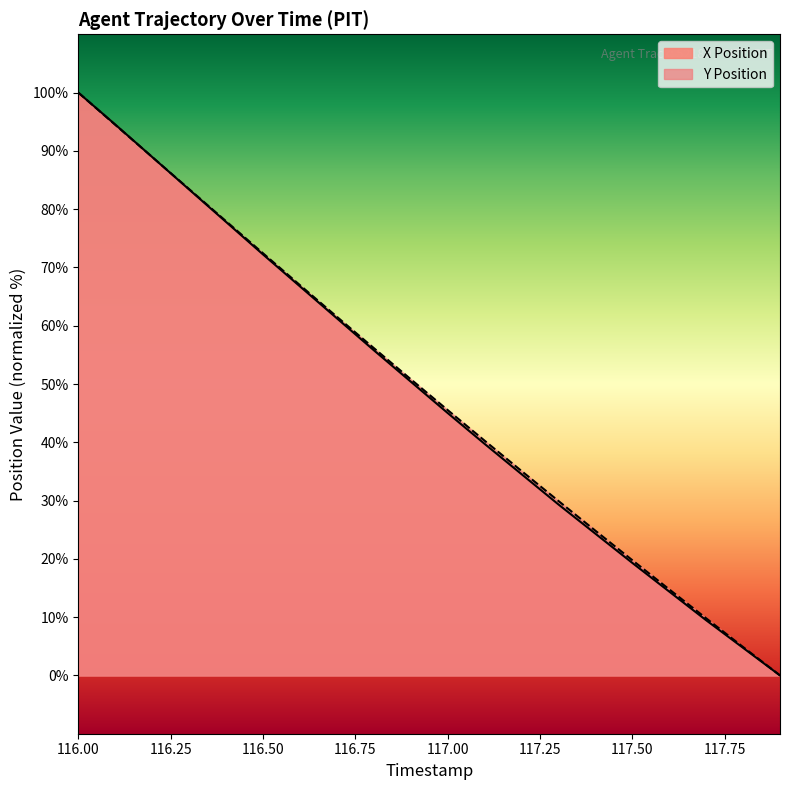

Reading right to left, extract all data points from this chart.

X Position: 117.9=0.0	117.8=4.7	117.7=9.5	117.6=14.4	117.5=19.3	117.4=24.3	117.3=29.3	117.2=34.5	117.1=39.7	117.0=45.0	116.9=50.4	116.8=55.8	116.7=61.3	116.6=66.8	116.5=72.2	116.4=77.8	116.3=83.4	116.2=89.0	116.1=94.5	116.0=100.0
Y Position: 117.9=0.0	117.8=4.9	117.7=9.8	117.6=14.8	117.5=19.8	117.4=24.8	117.3=29.9	117.2=35.1	117.1=40.3	117.0=45.5	116.9=50.8	116.8=56.2	116.7=61.5	116.6=67.0	116.5=72.4	116.4=77.9	116.3=83.4	116.2=89.0	116.1=94.5	116.0=100.0